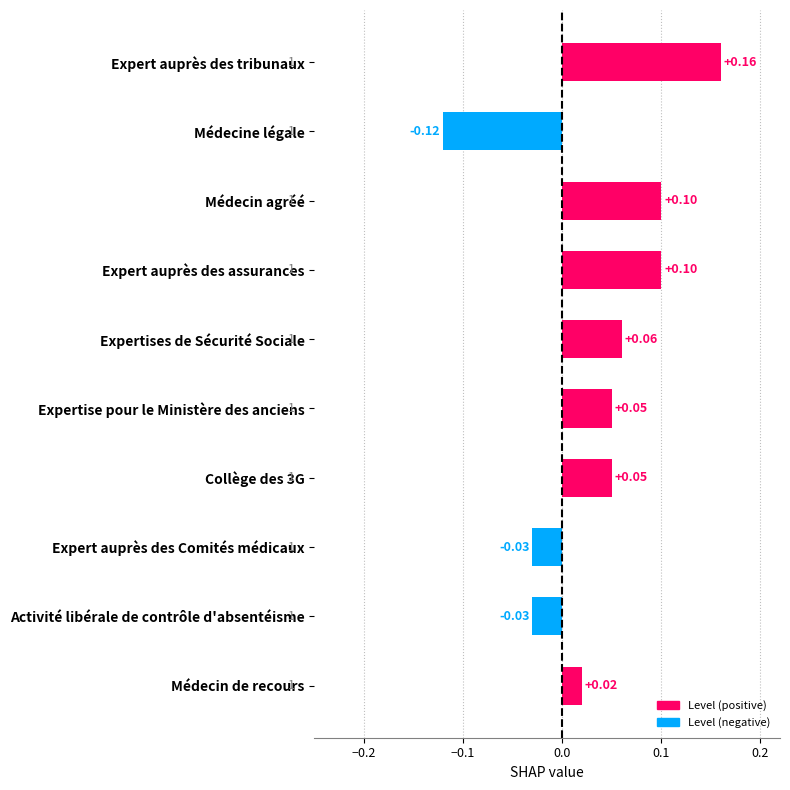

How many data points are above 0?

7